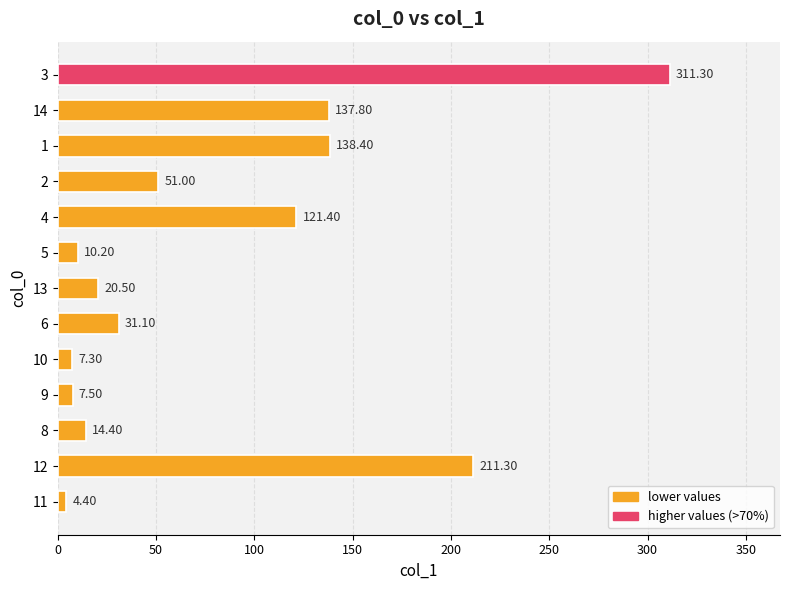

What is the sum of all values?

1066.6